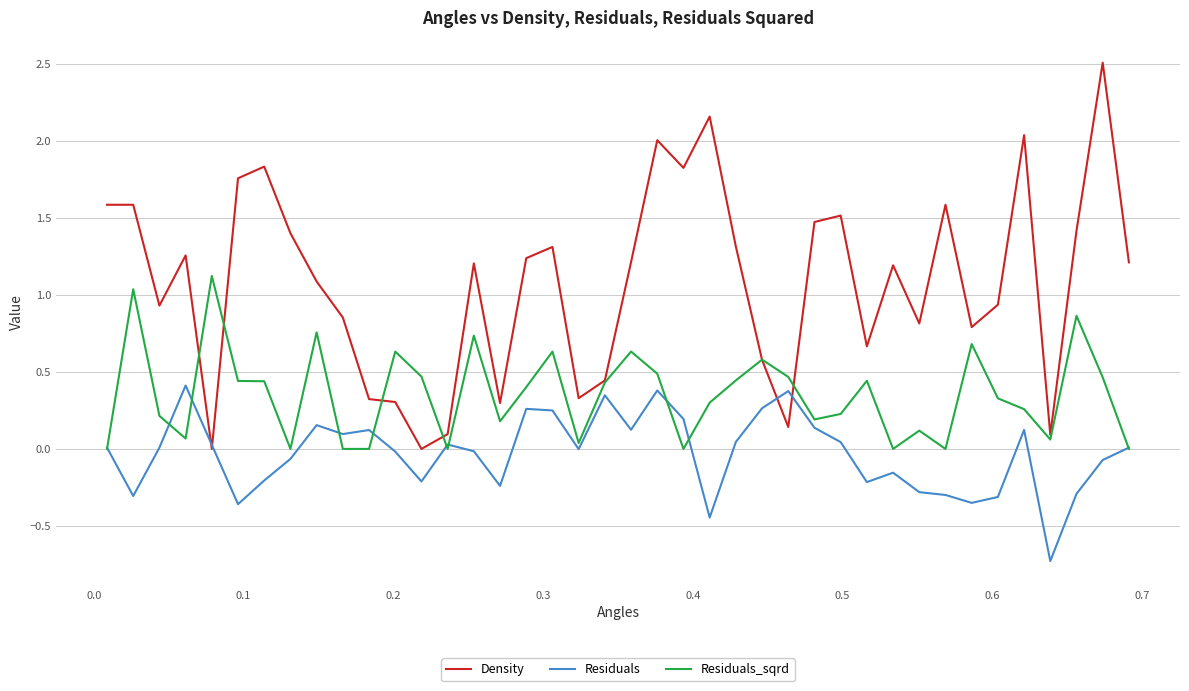

Rank the series by their average value, from lowest to highest.

Residuals, Residuals_sqrd, Density